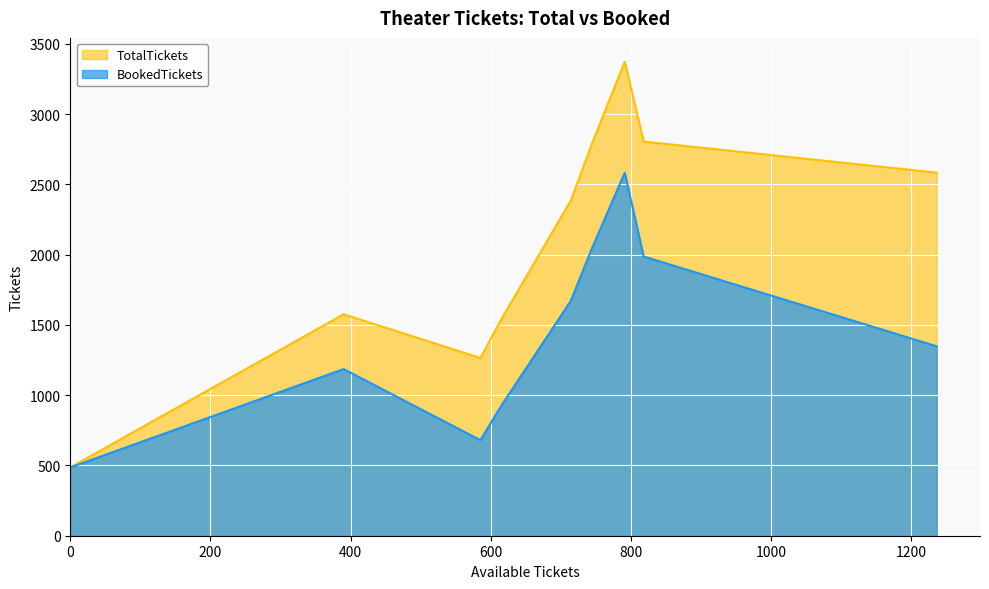

How many interior local valleys does the BookedTickets series have?

1